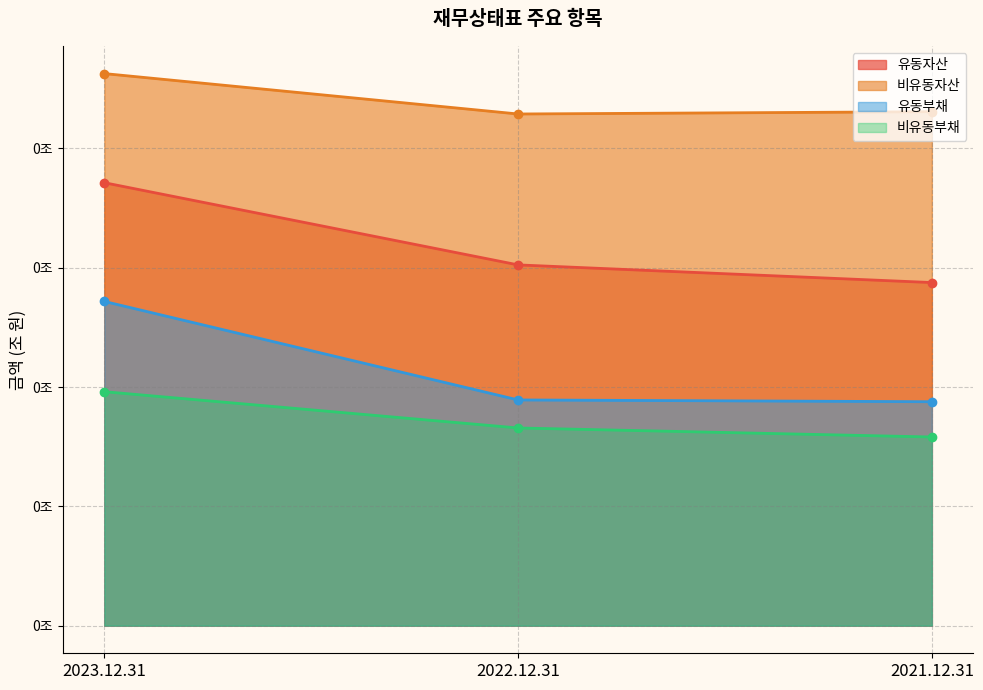

What is the average value of the 비유동자산 series?

0.4